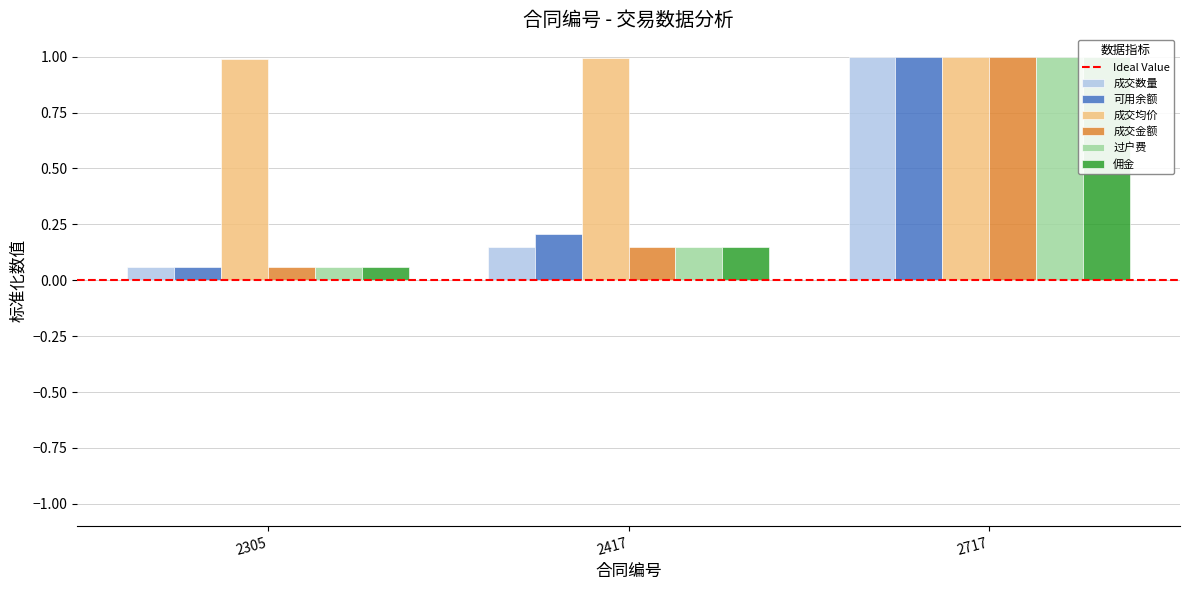

How many bars are there in total?

18